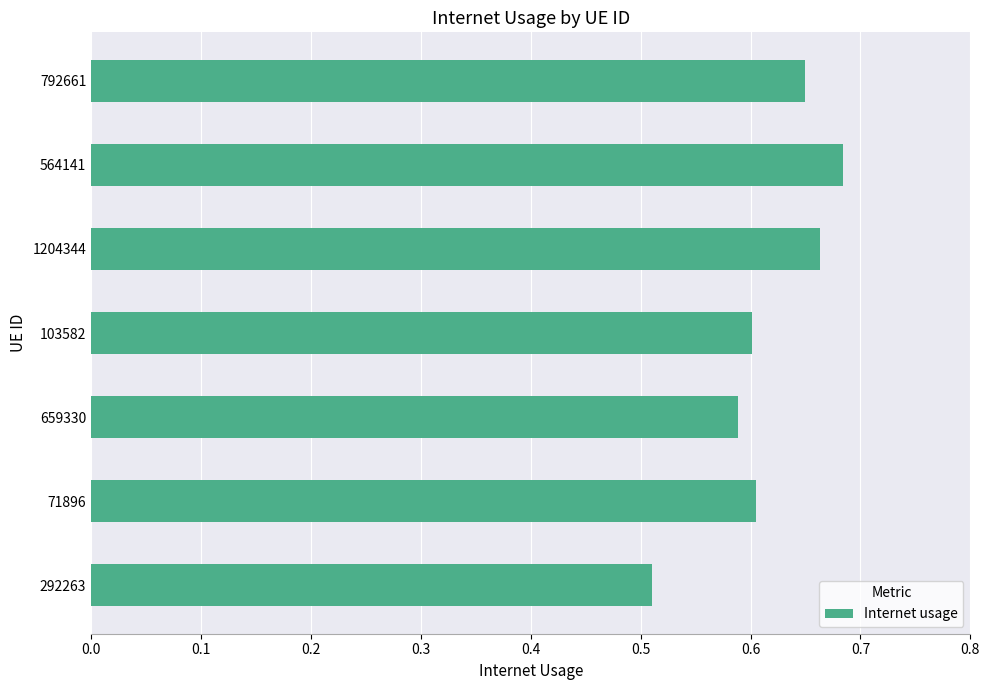

At which category does the chart reach its peak across all series?

564141